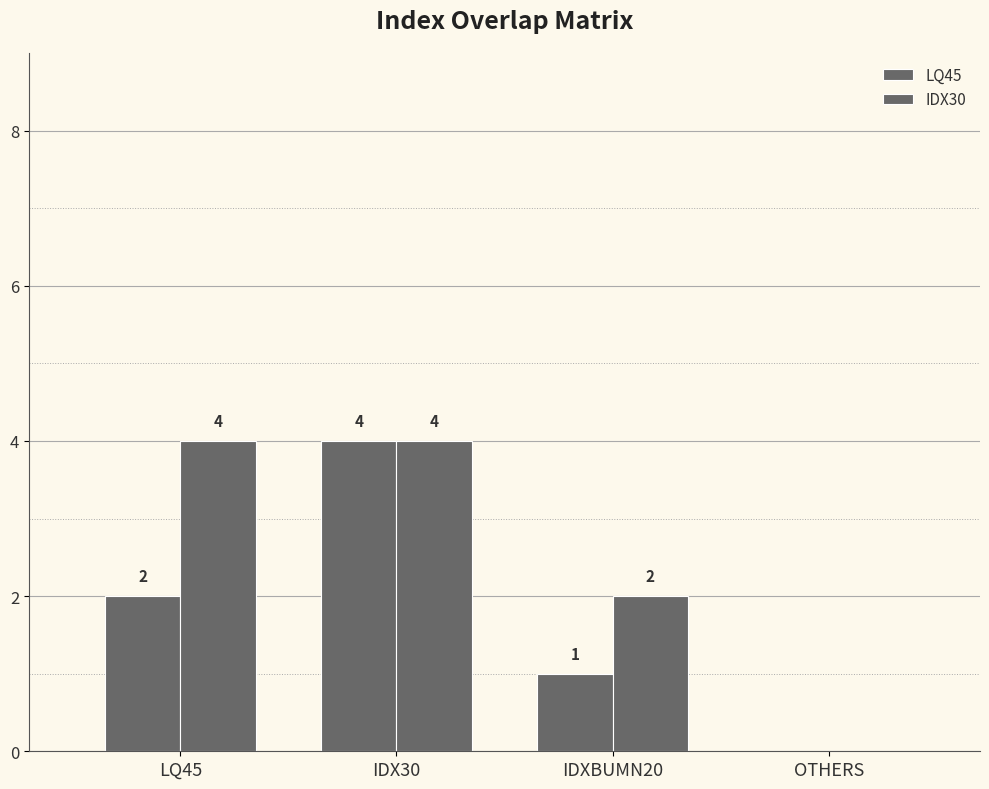

Count the number of categories in the chart.

4